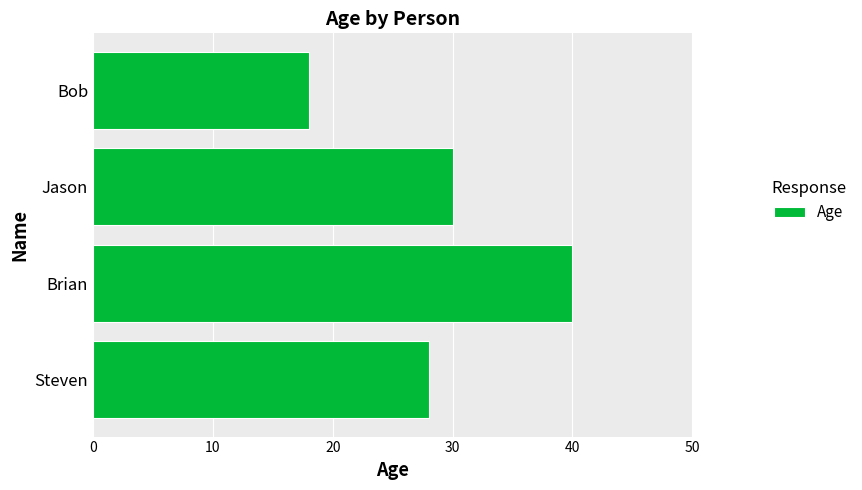

Is it true that the value at Bob is 18?

True